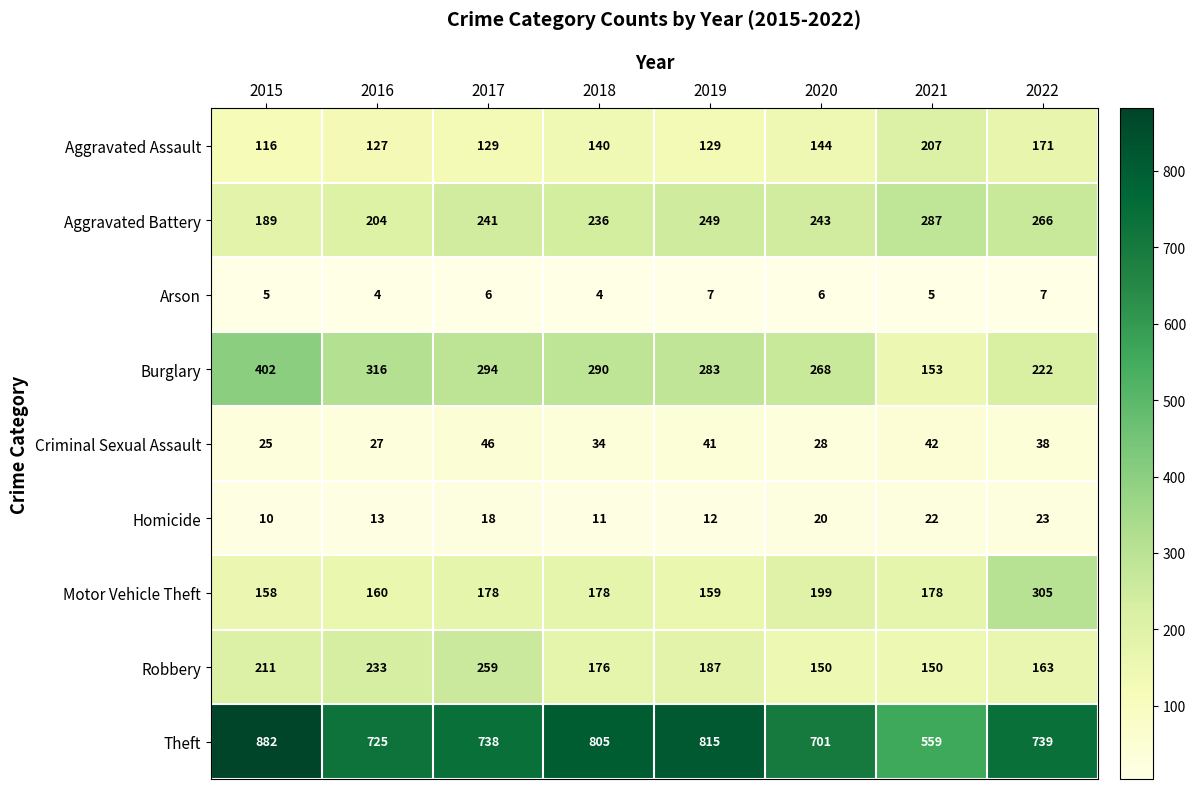

What is the difference between the second highest and second lowest values in the Motor Vehicle Theft series?

40